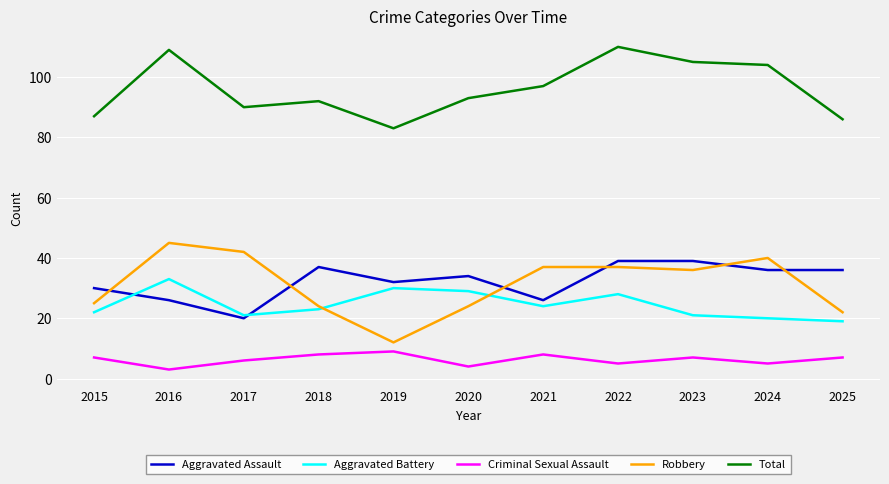

At which category does the chart reach its peak across all series?

2022